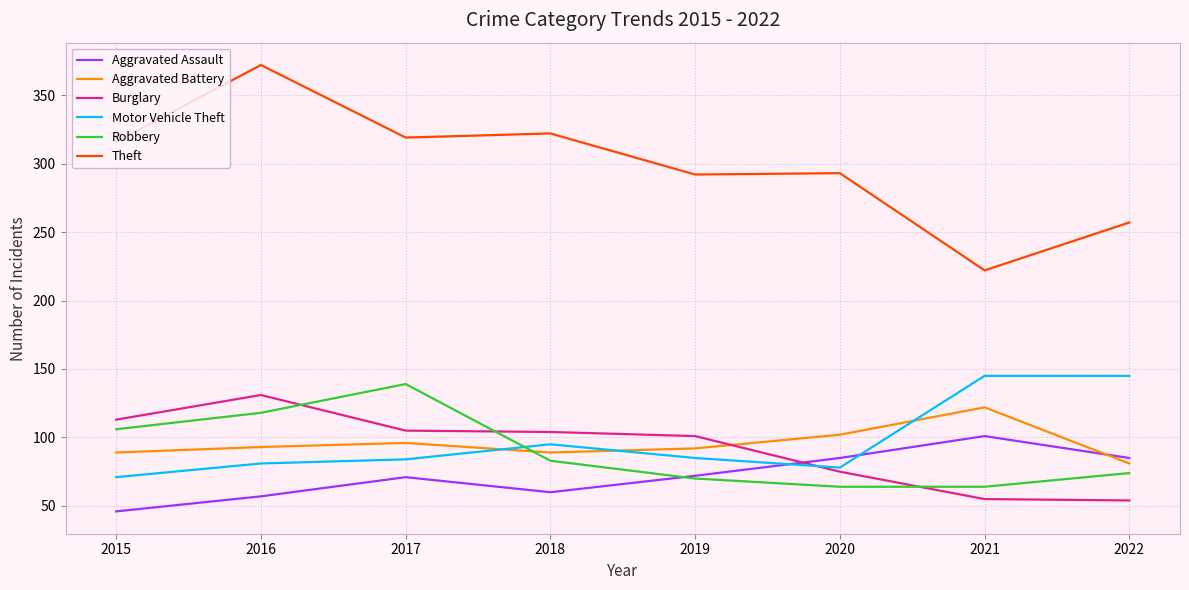

Rank the series by their maximum value, from highest to lowest.

Theft, Motor Vehicle Theft, Robbery, Burglary, Aggravated Battery, Aggravated Assault